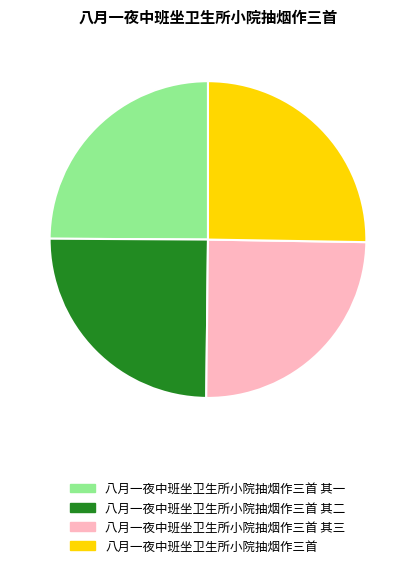

Is it true that 八月一夜中班坐卫生所小院抽烟作三首 其三 is 14% of the pie?

False